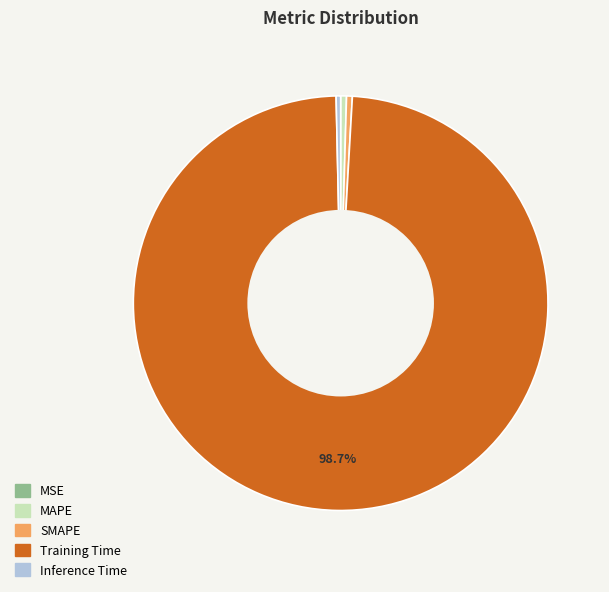

The Training Time slice represents 99% of the pie. True or false?

True